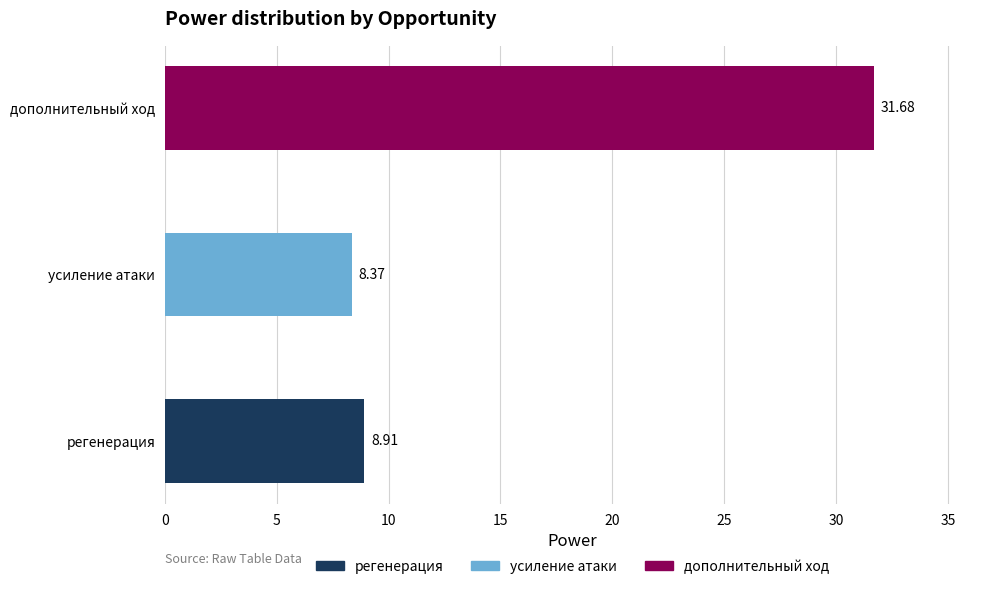

What is the average value?

16.3